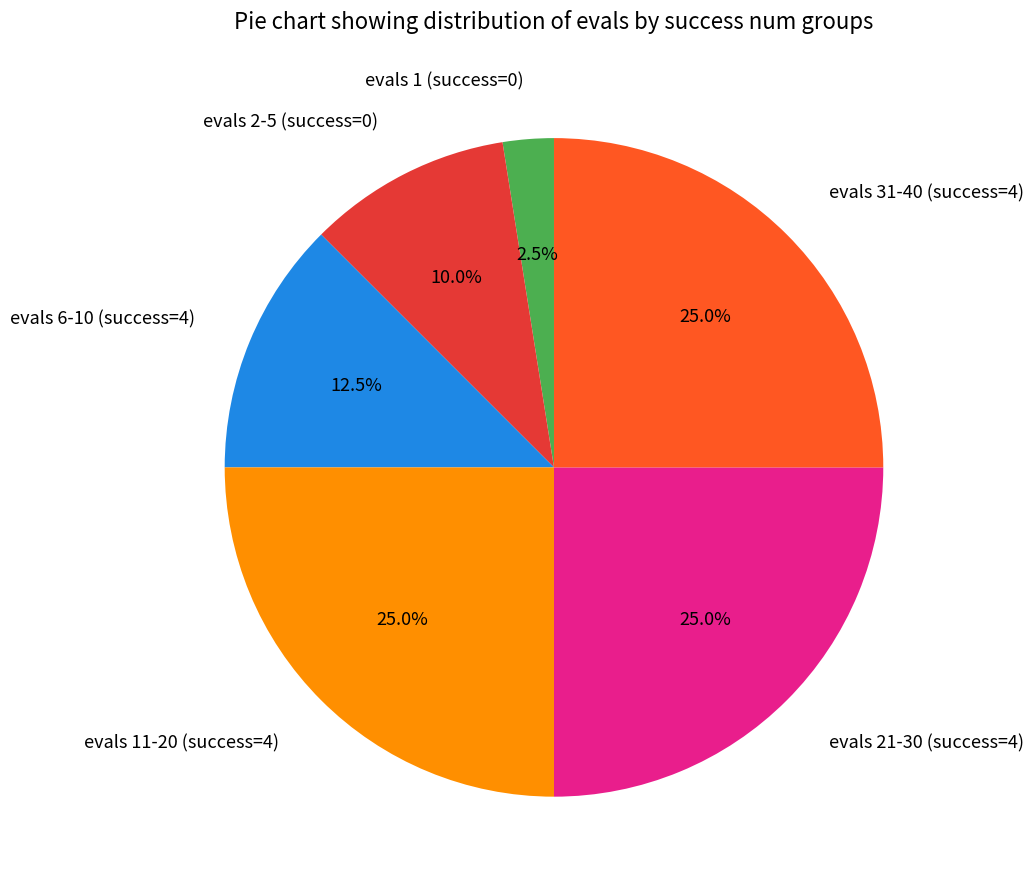

Which slice is the smallest?

evals 1 (success=0)